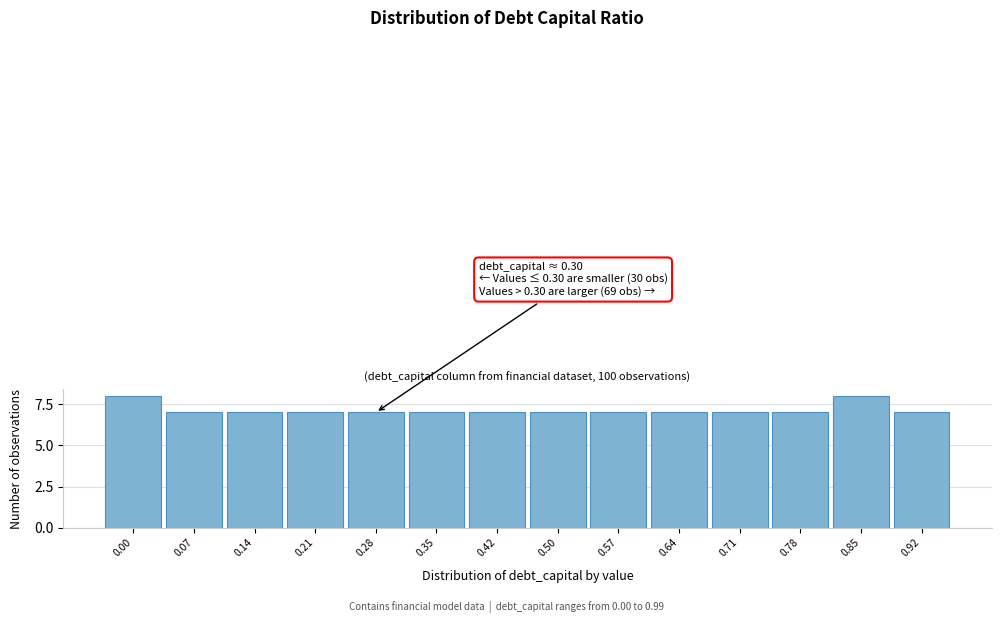

Reading left to right, transcribe all the data shown in this chart.

8	7	7	7	7	7	7	7	7	7	7	7	8	7